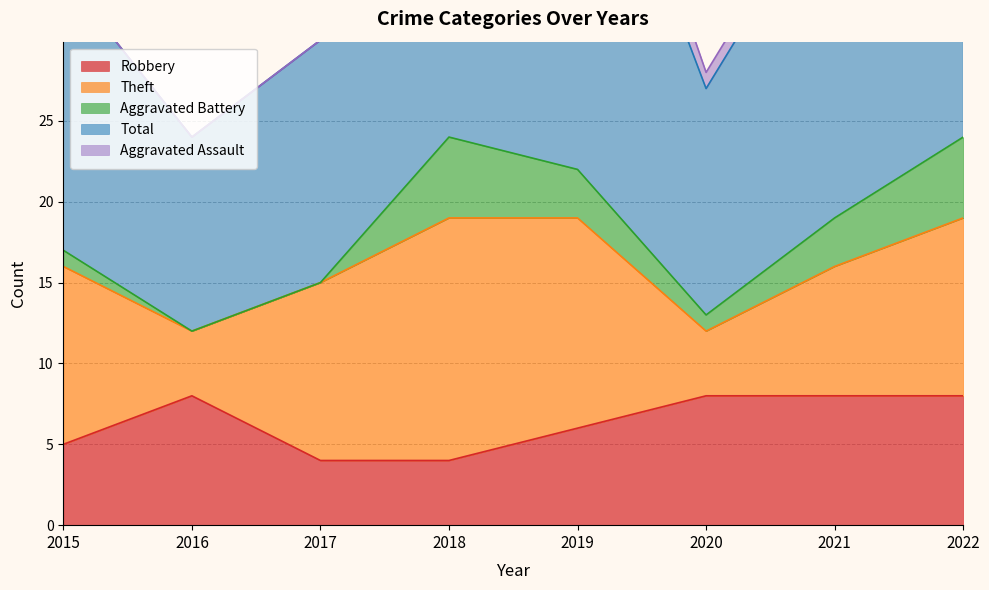

At which label is Robbery closest to 6?

2019